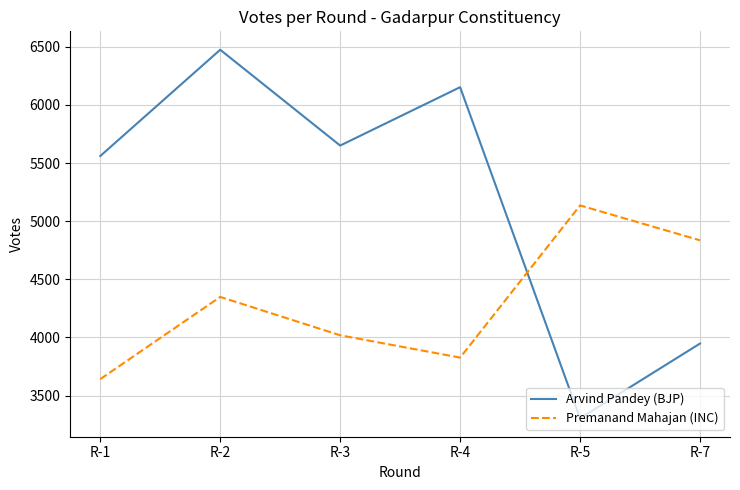

The Premanand Mahajan (INC) series shows 3642 at R-1. True or false?

True